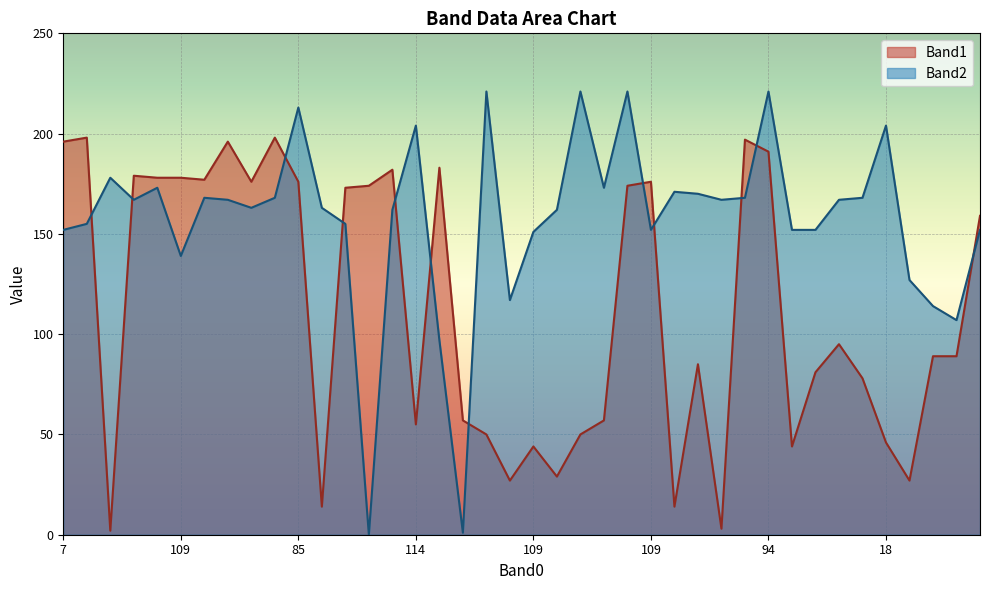

What is the difference between the maximum and second lowest values in the Band1 series?

195